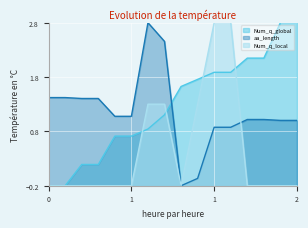

Where is the first local minimum for Num_q_local?

8